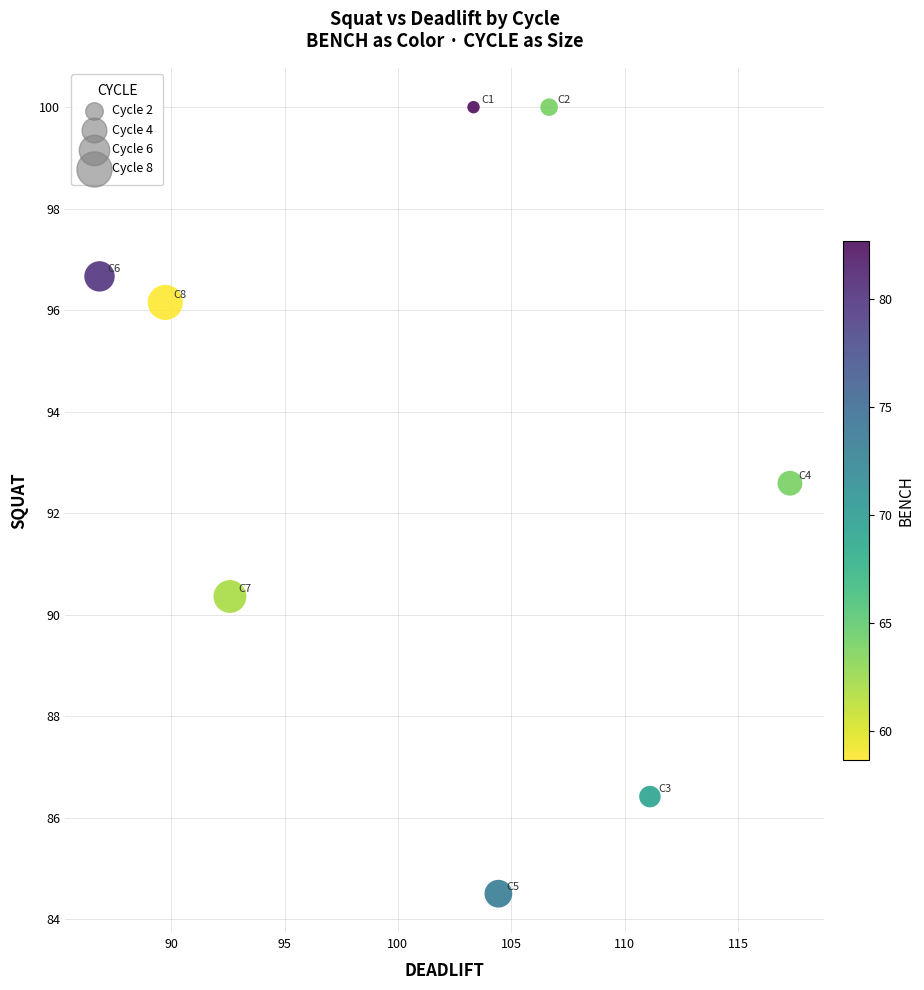

What Y value in the scatter plot is closest to 92?

92.6